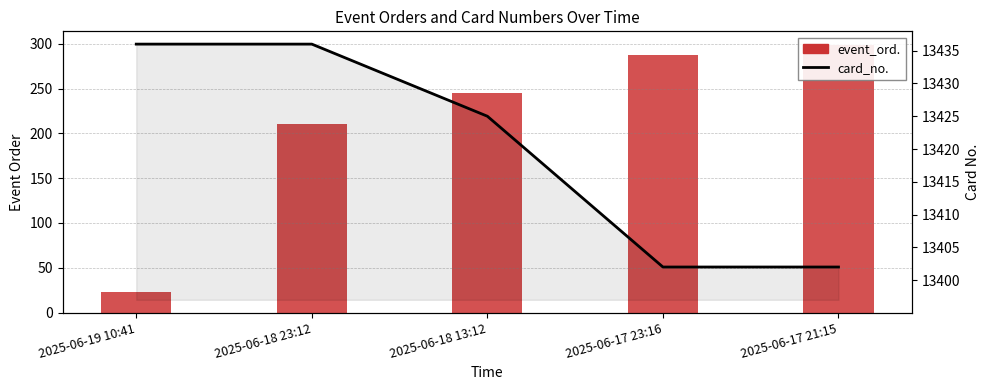

Reading left to right, extract all data points from this chart.

event_ord.: 23	210	245	287	299
card_no.: 13436	13436	13425	13402	13402